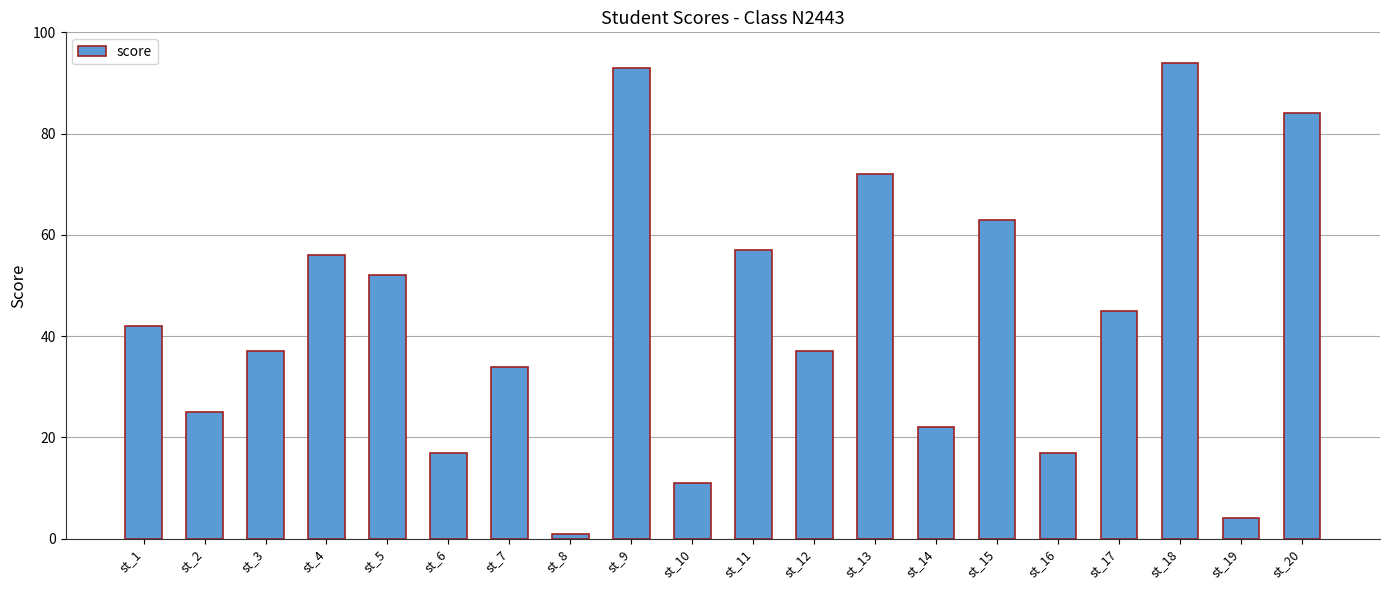

What is the difference between the values at st_12 and st_20?

47